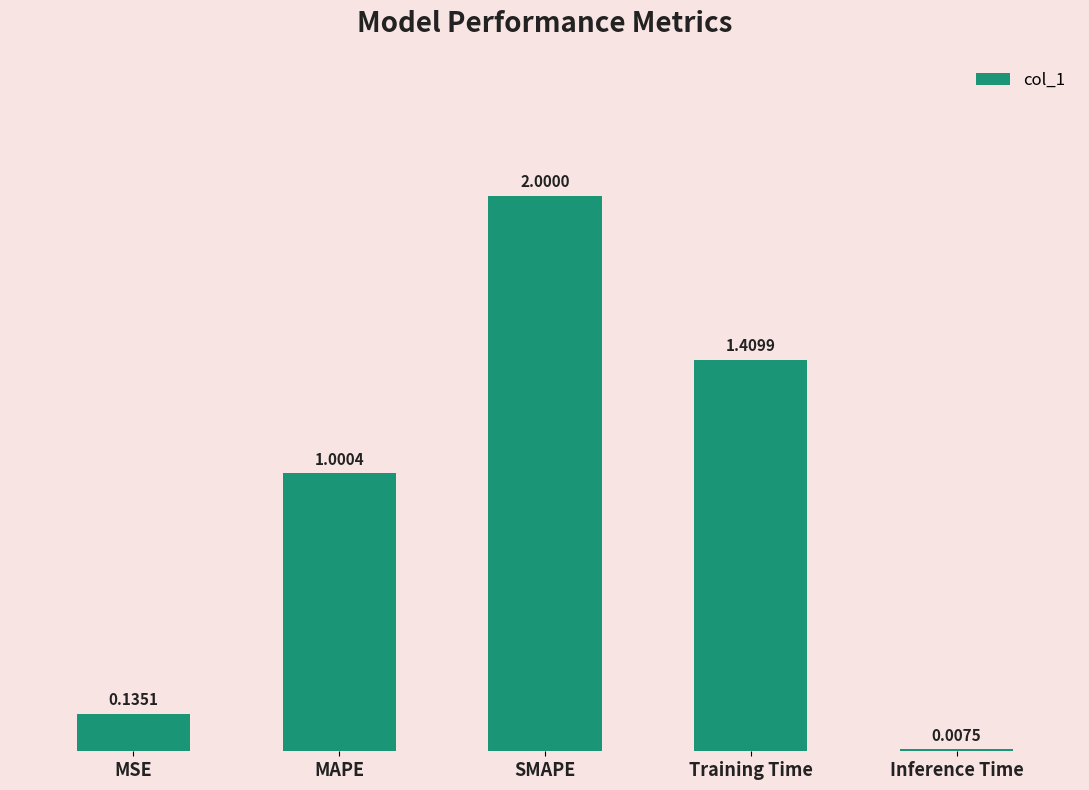

What is the sum of all values?

4.6